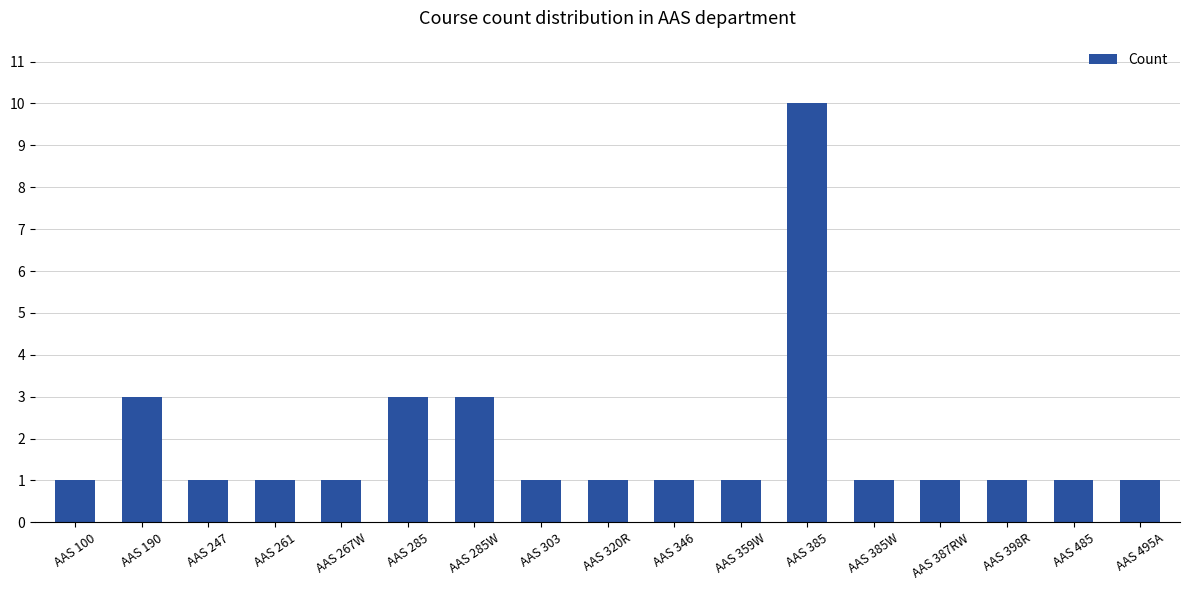

Reading left to right, transcribe all the data shown in this chart.

1	3	1	1	1	3	3	1	1	1	1	10	1	1	1	1	1